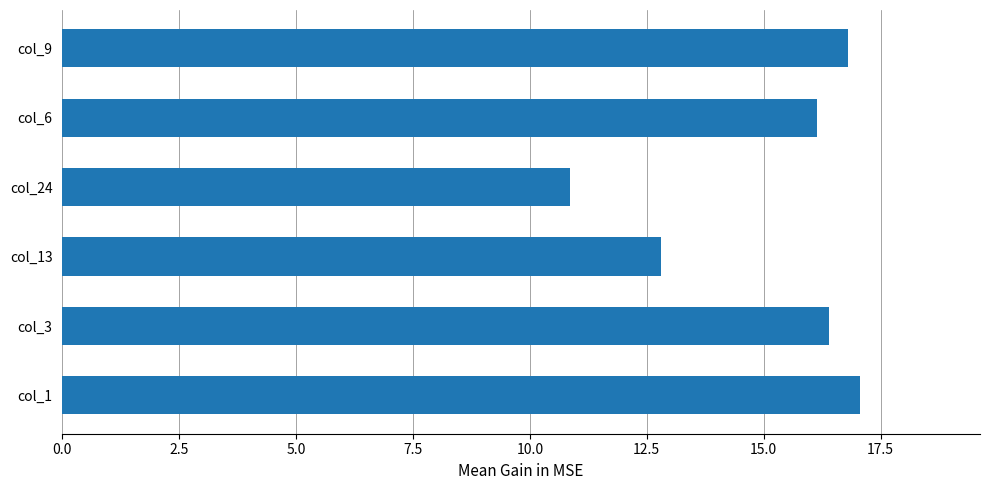

True or false: the data shows 16.8 at col_9.

True